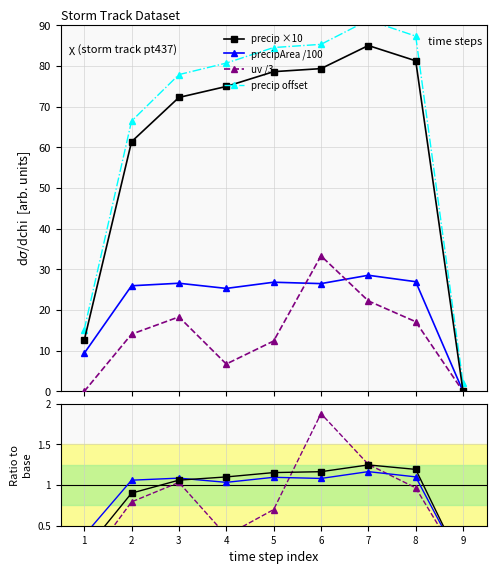

What is the value of the precip ×10 point at the 4th from the left?

74.9